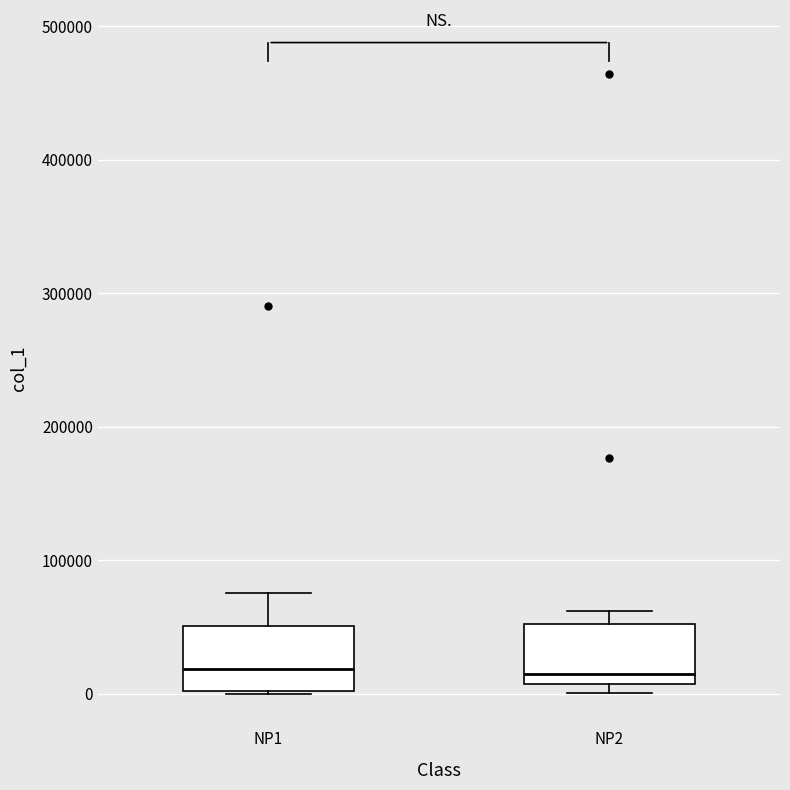

Where does the median line of the box for NP1 sit on the y-axis? The values are not printed on the chart, so give them approximately, as read against the axis.

20000